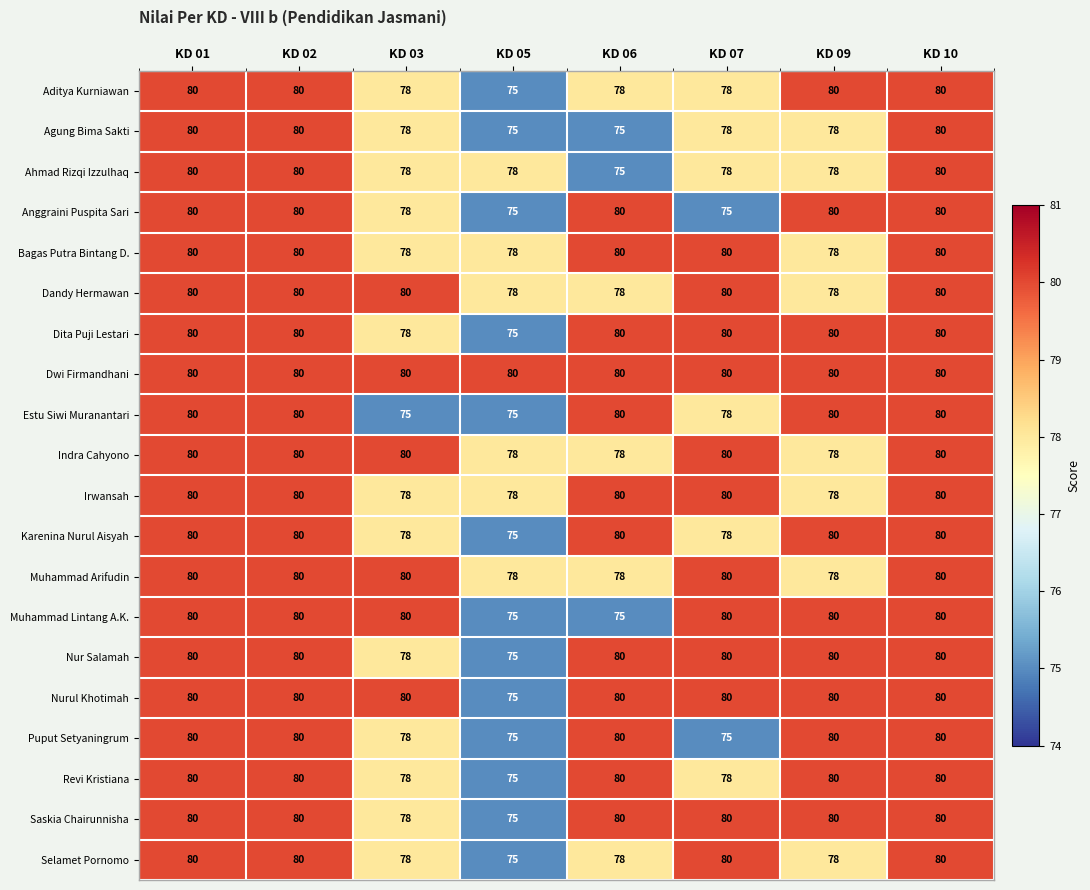

What is the sum of all Selamet Pornomo values?

629